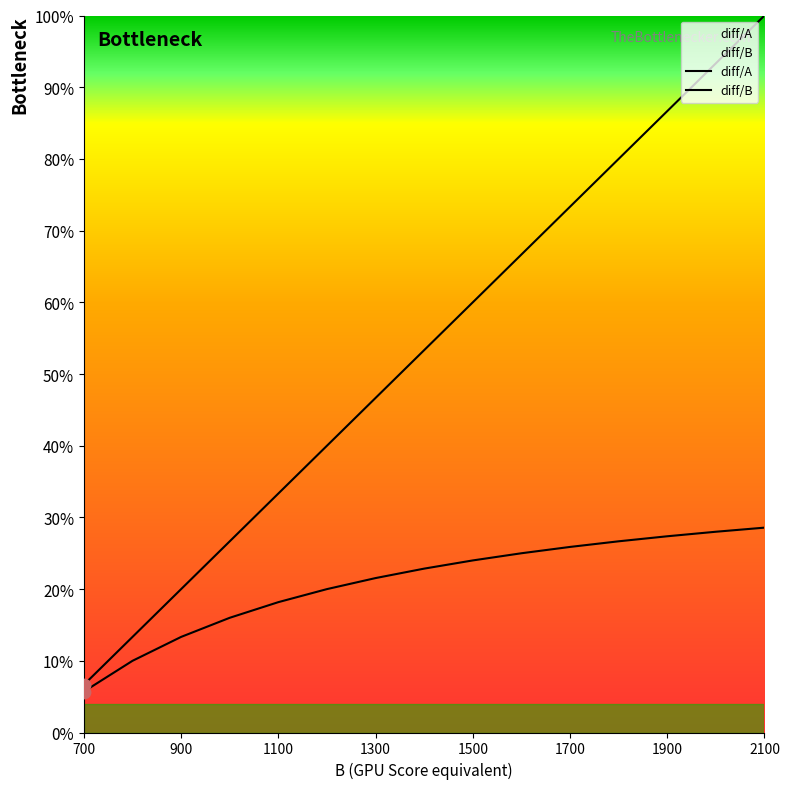

Which series has the largest Y range (max minus min)?

diff/A